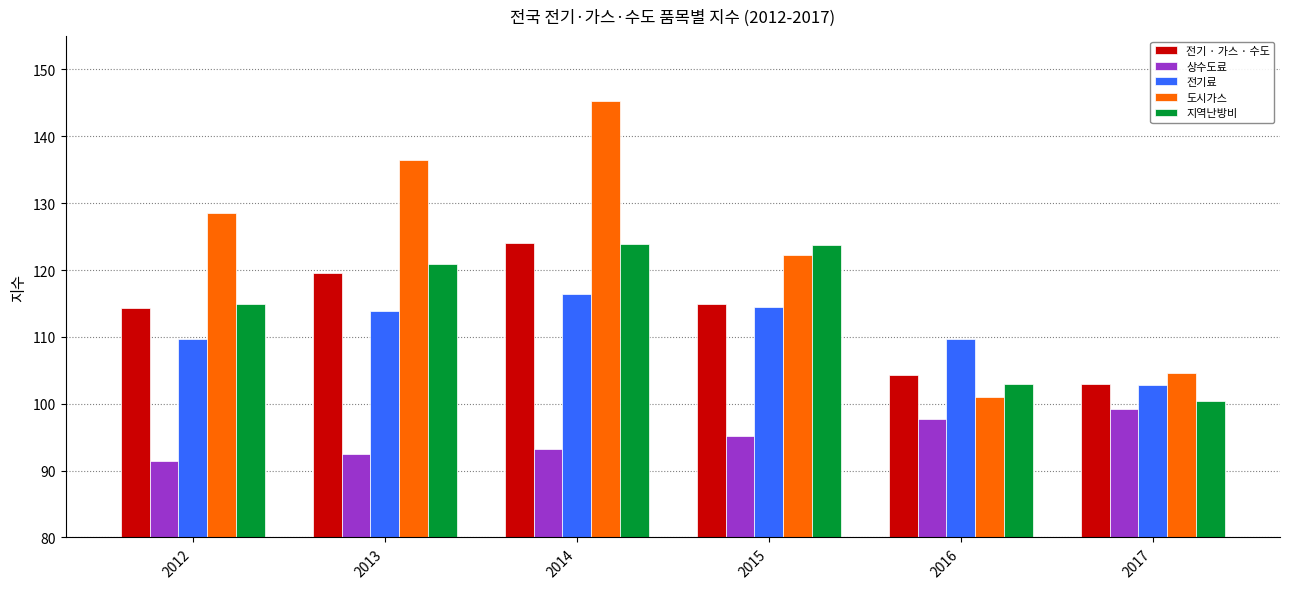

True or false: 지역난방비 has a value of 204.6 at 2015.

False